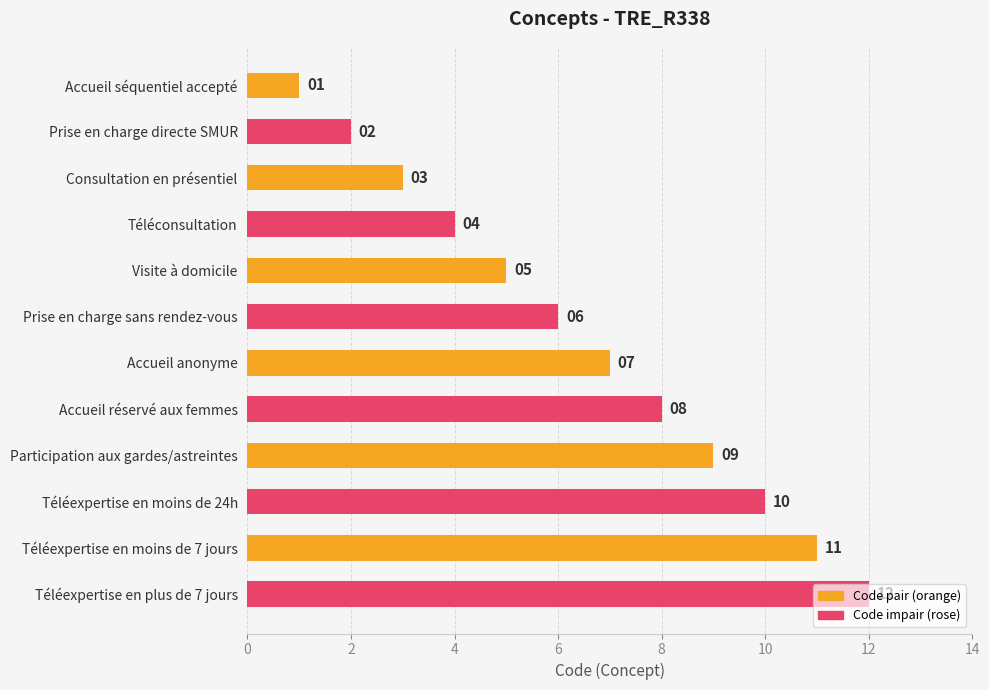

What is the sum of all values?

78